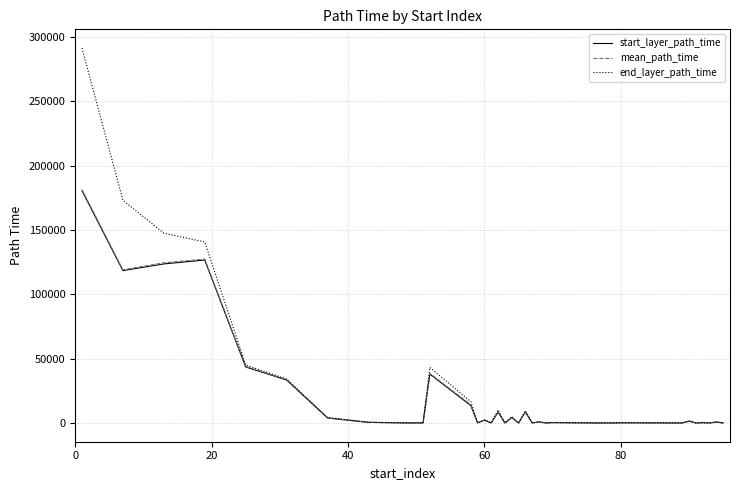

Which series has the widest spread of values?

end_layer_path_time